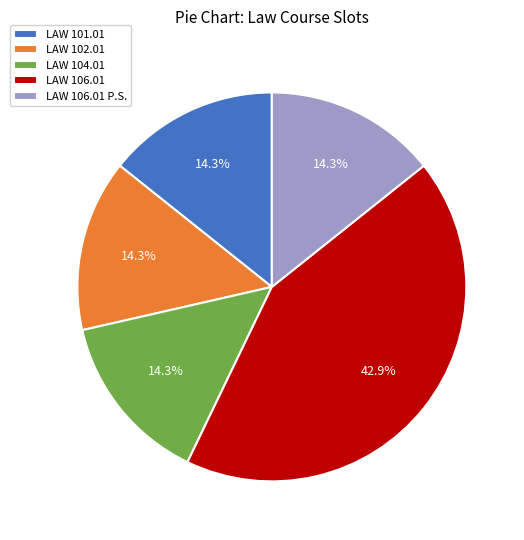

Does any single category account for the majority?

No